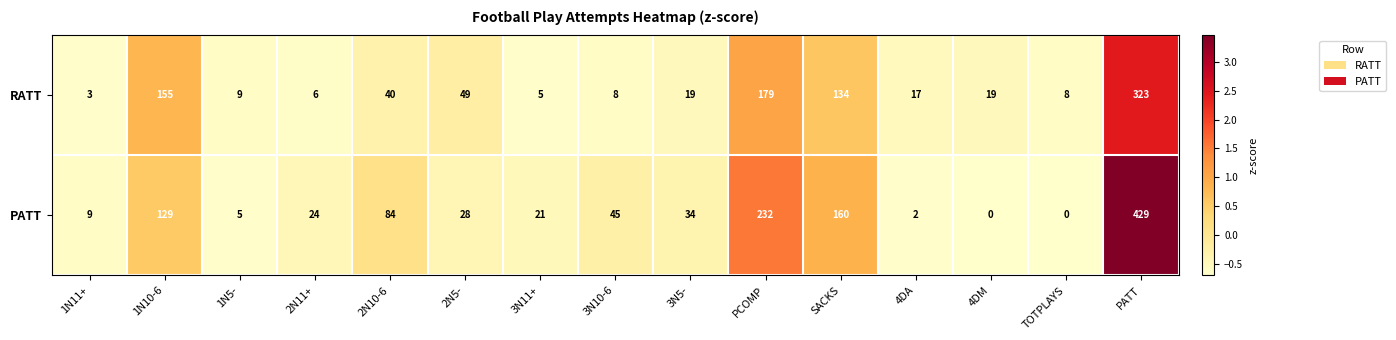

Which series has the largest total across all categories?

PATT